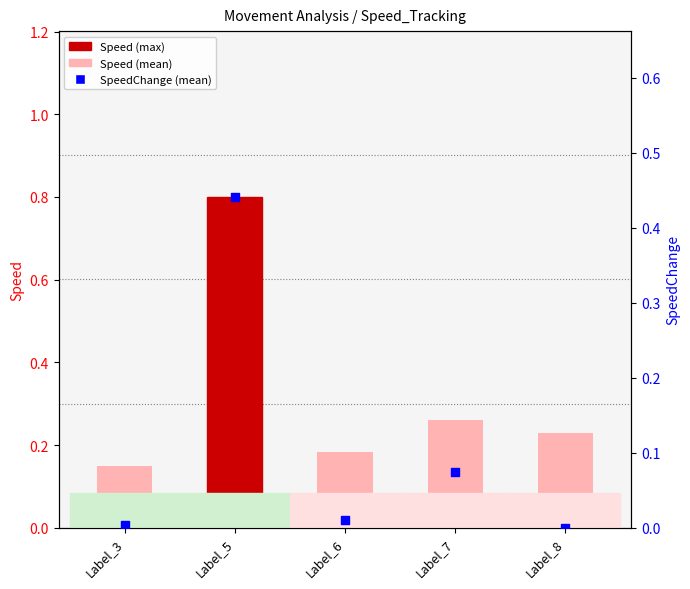

Which series has the largest Y range (max minus min)?

Speed